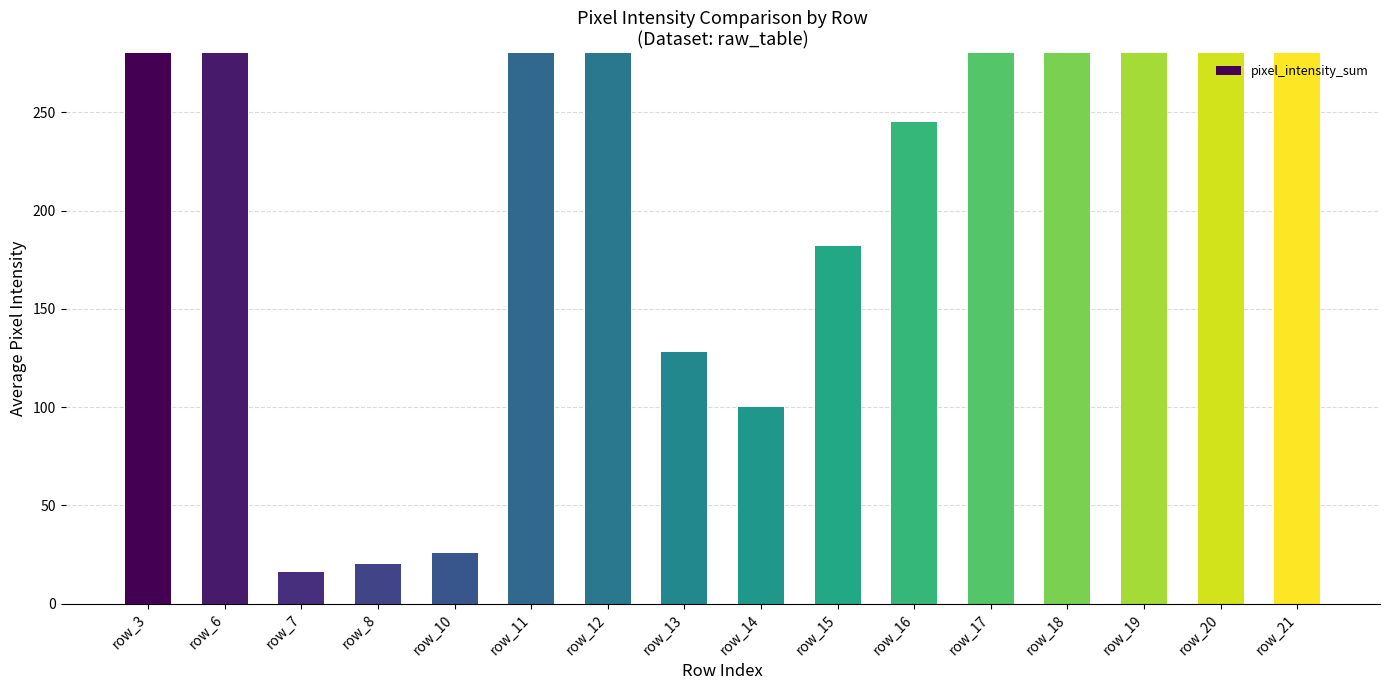

Is it true that the value at row_19 is 414?

True